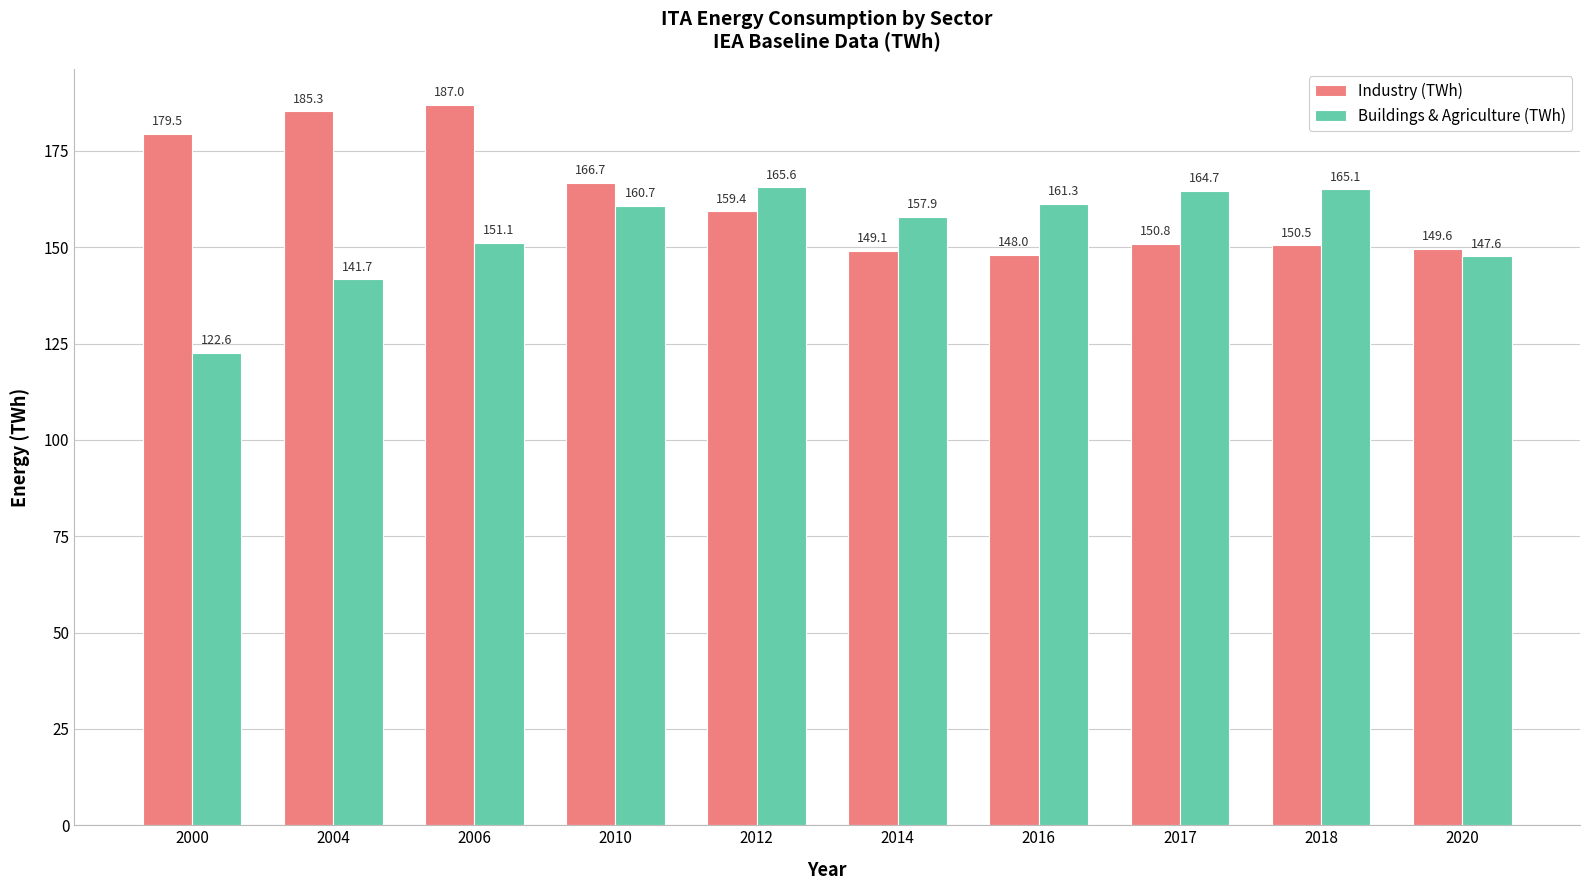

What is the total value across all series at 2010?

327.4